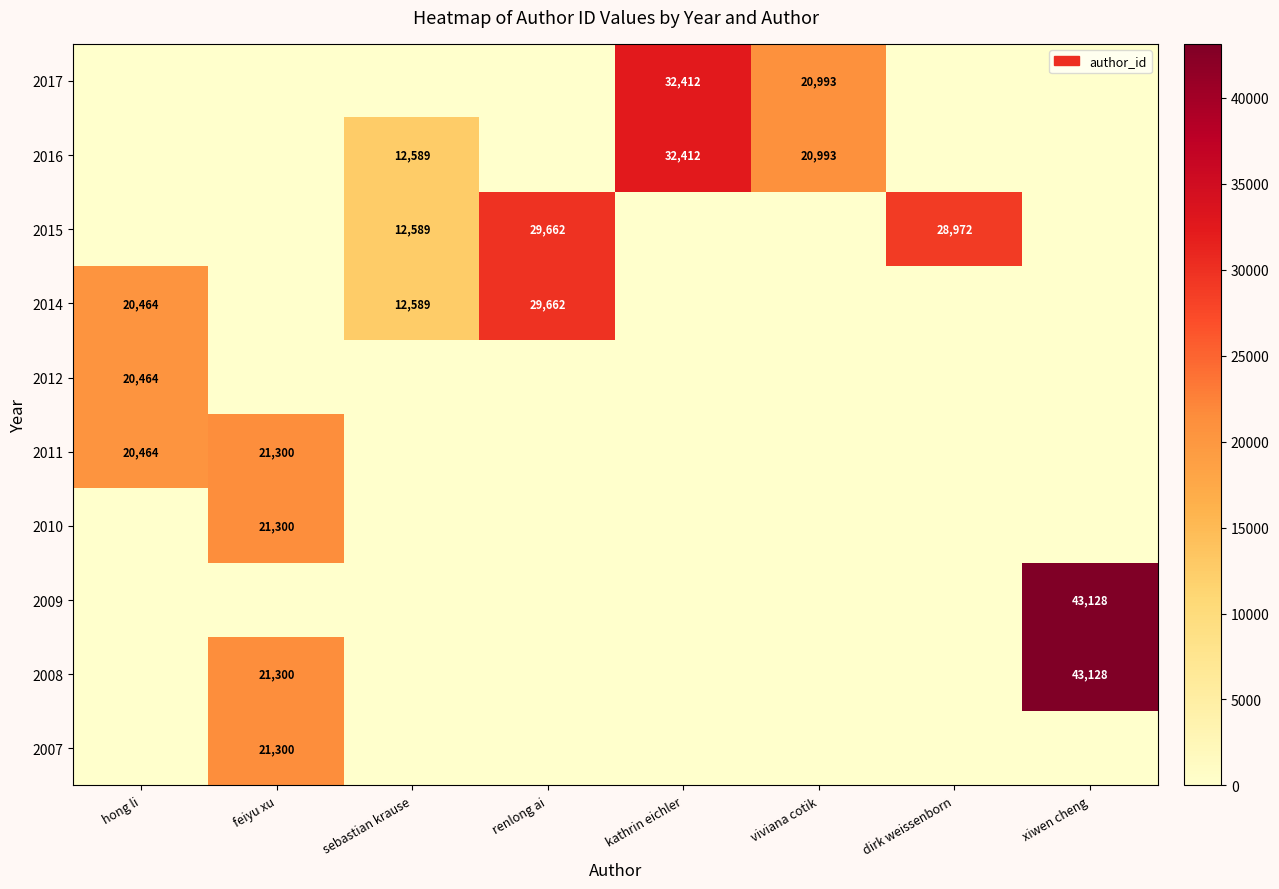

The value of 2014 at hong li is 20464. True or false?

True